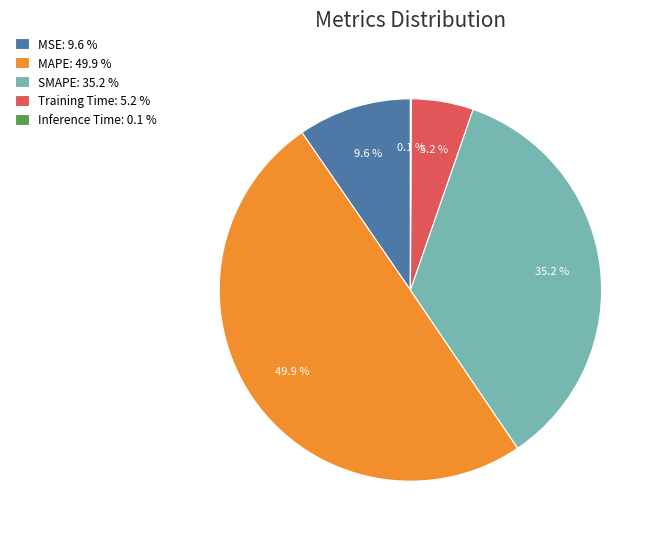

Combined, do MSE: 9.6 % and MAPE: 49.9 % account for over 50%?

Yes